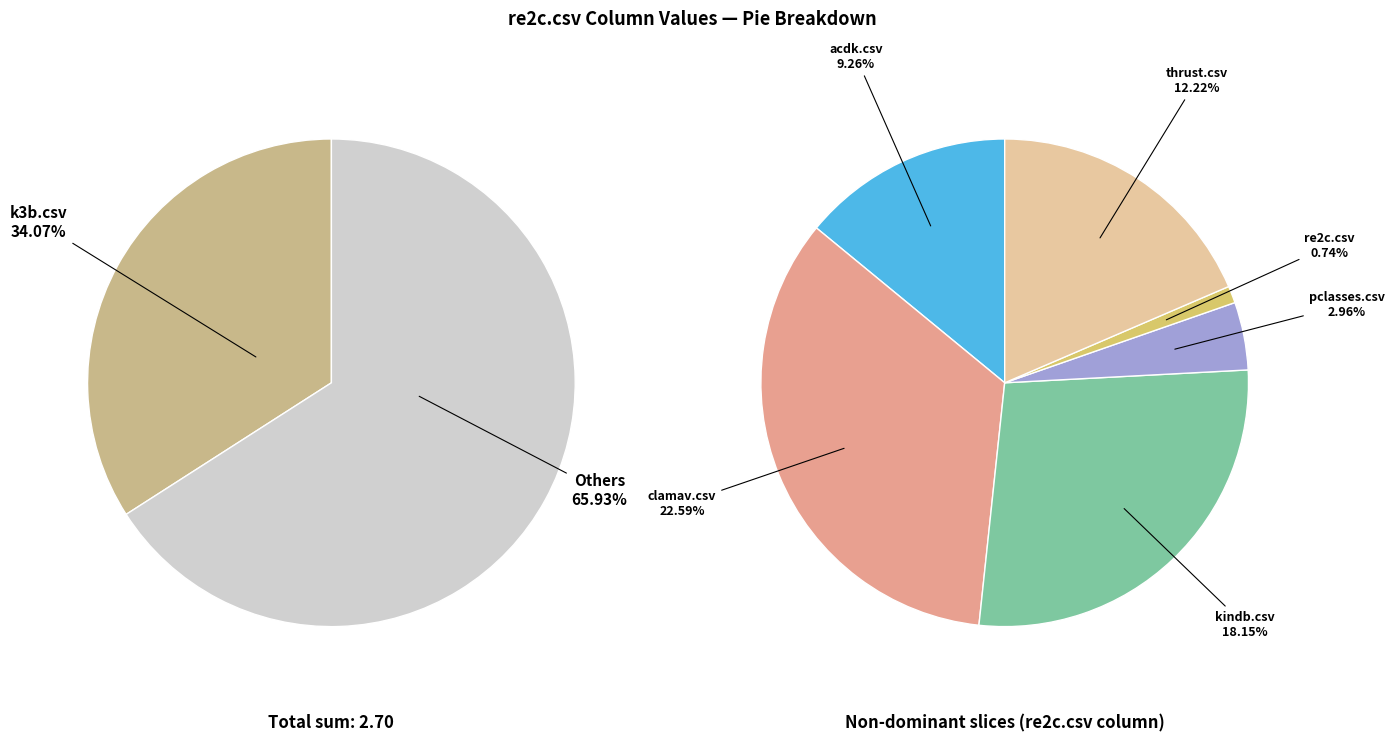

Which category has the biggest portion of the pie?

k3b.csv